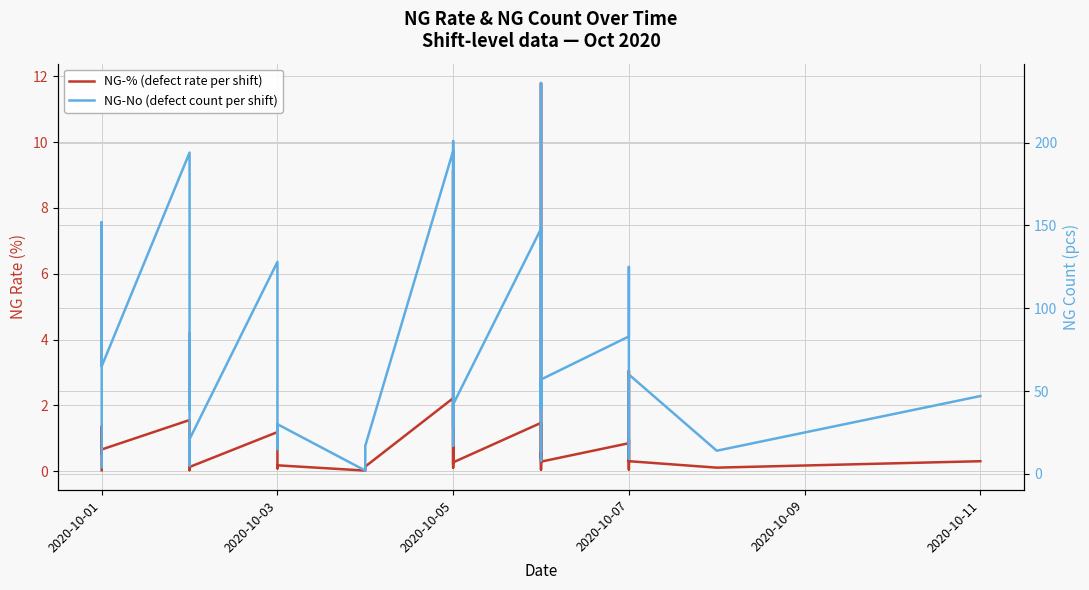

Rank the series by their maximum value, from lowest to highest.

NG-% (defect rate per shift), NG-No (defect count per shift)